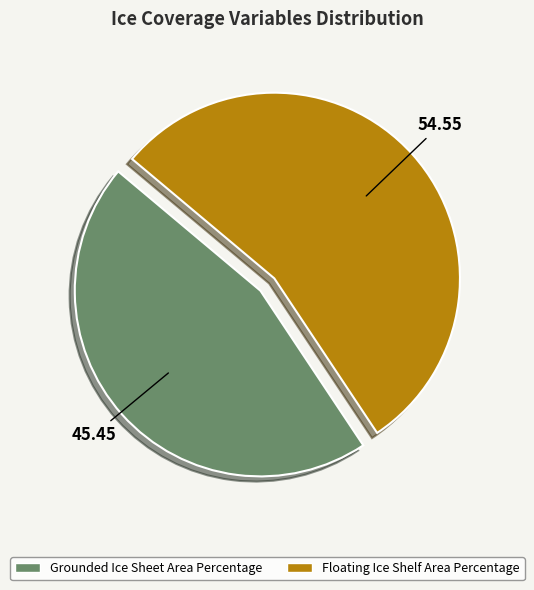

Rank the categories by value from lowest to highest.

Grounded Ice Sheet Area Percentage, Floating Ice Shelf Area Percentage